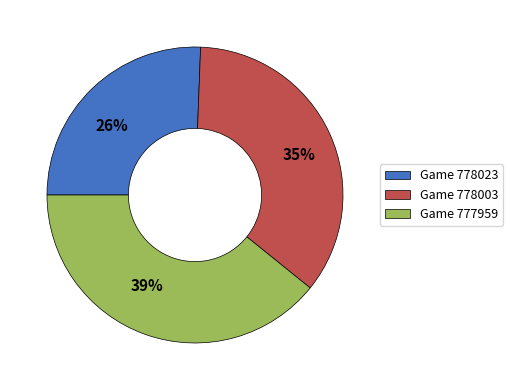

To the nearest percent, what is the average slice percentage?

33%